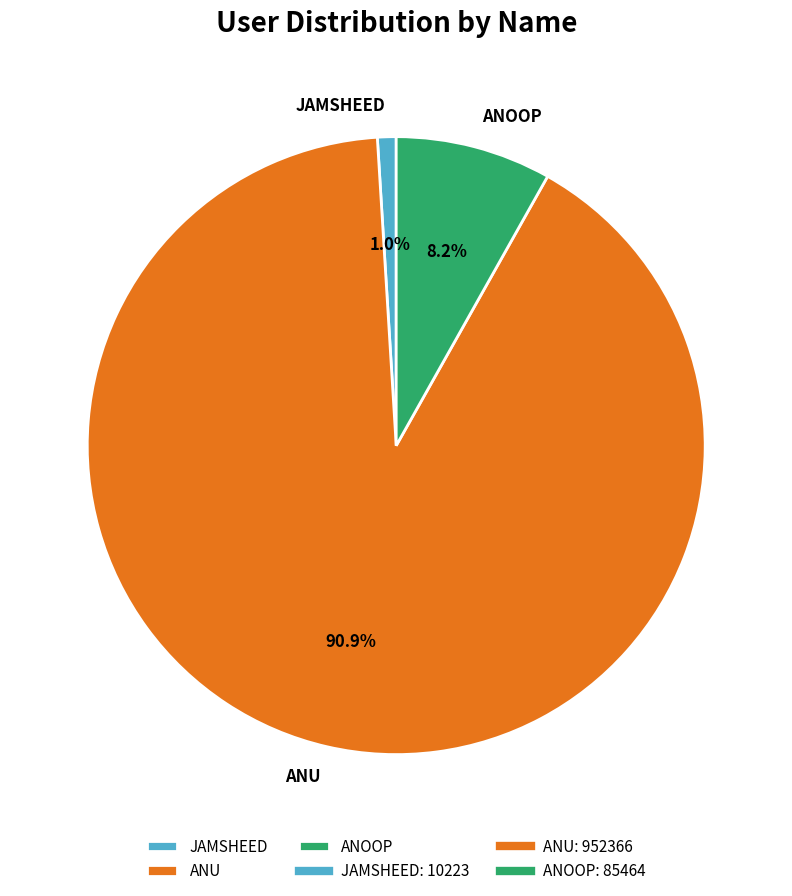

Count the number of slices in the pie.

3